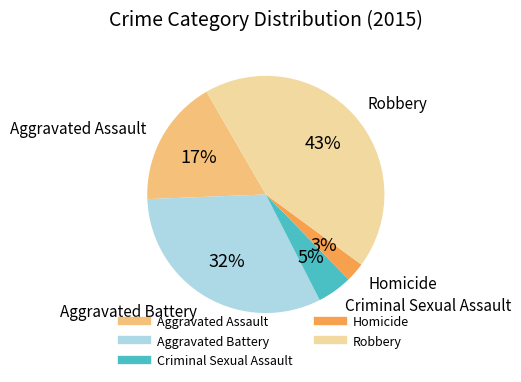

Do Homicide and Robbery together represent more than half of the pie?

No